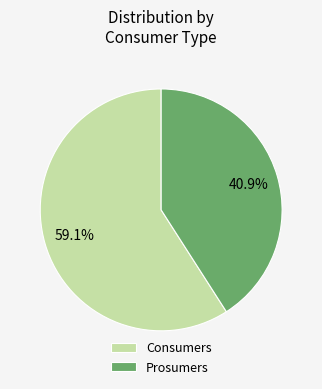

To the nearest percent, what portion does Consumers represent?

59%